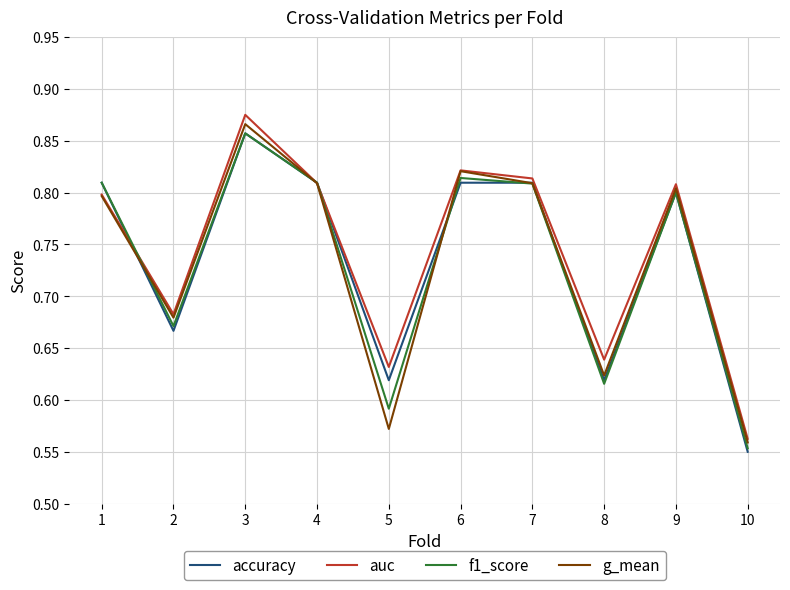

At which label is f1_score closest to 0?

10